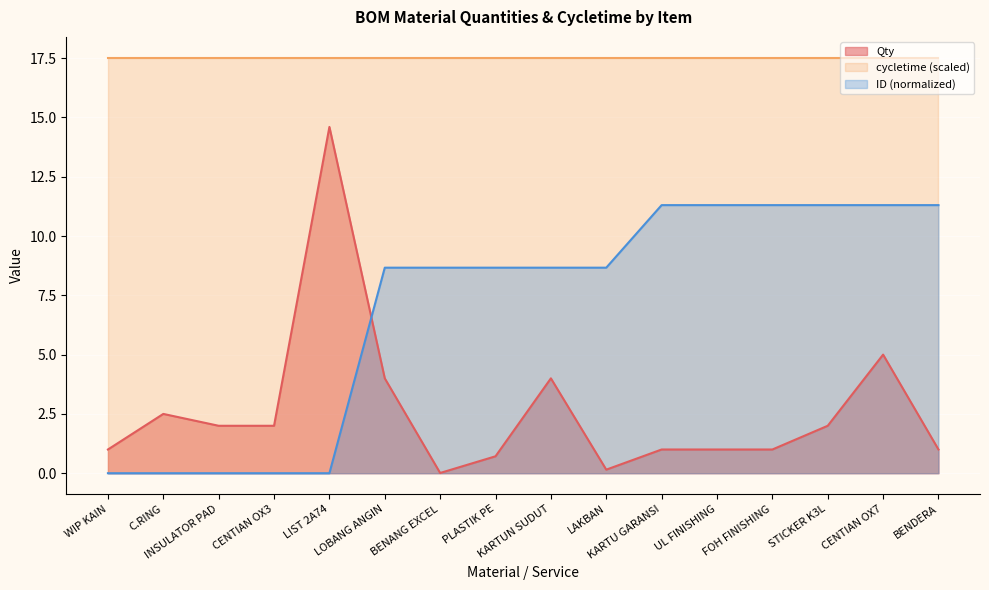

What is the sum of the ID values at UL FINISHING and KARTU GARANSI?

22.6